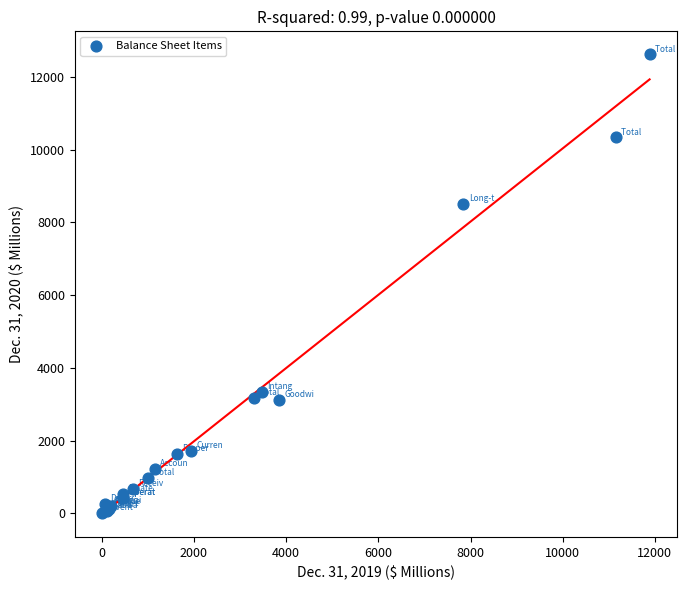

What Y value in the scatter plot is closest to 6314?

8499